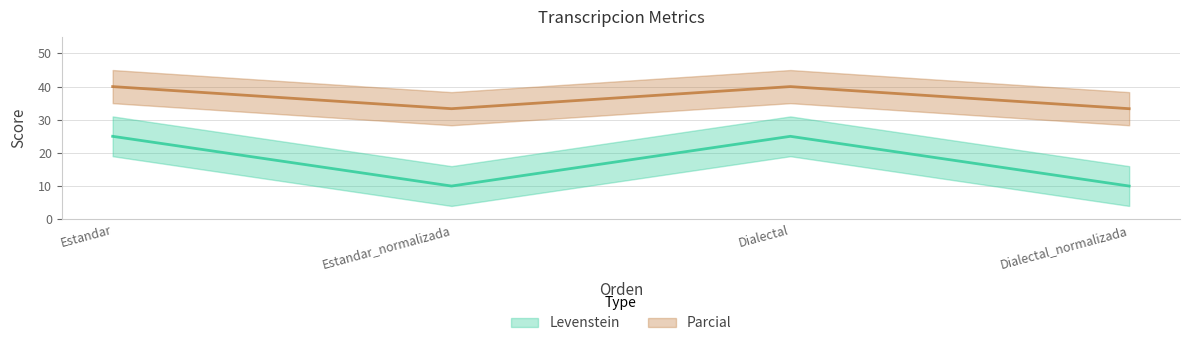

What is the minimum value for Parcial?

33.3